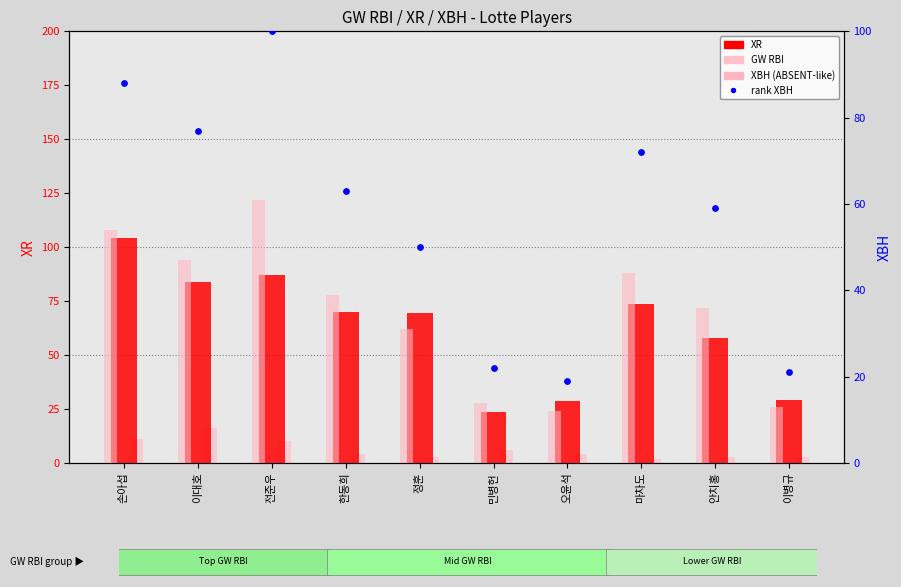

What is the total value across all series at 오윤석?

63.8